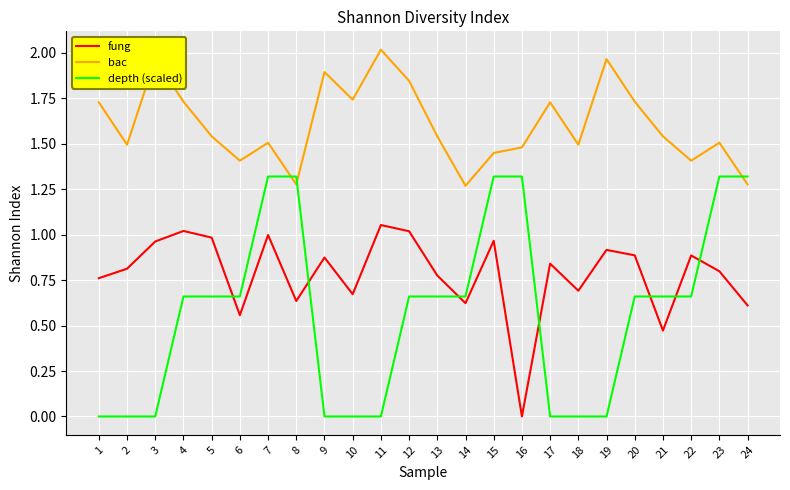

Which series has the largest total across all categories?

bac